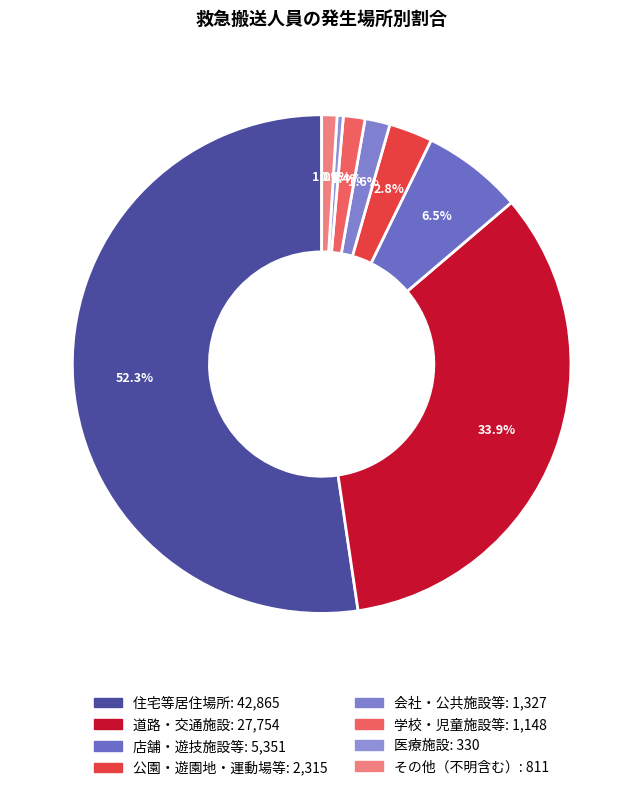

How many slices are in this pie chart?

8